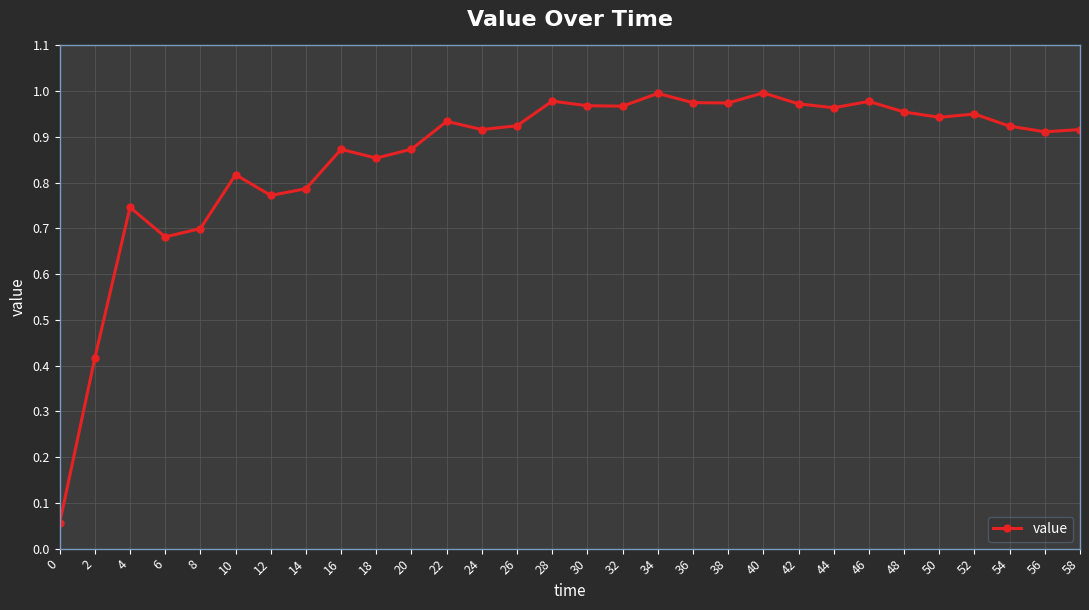

How many lines are shown in the chart?

1